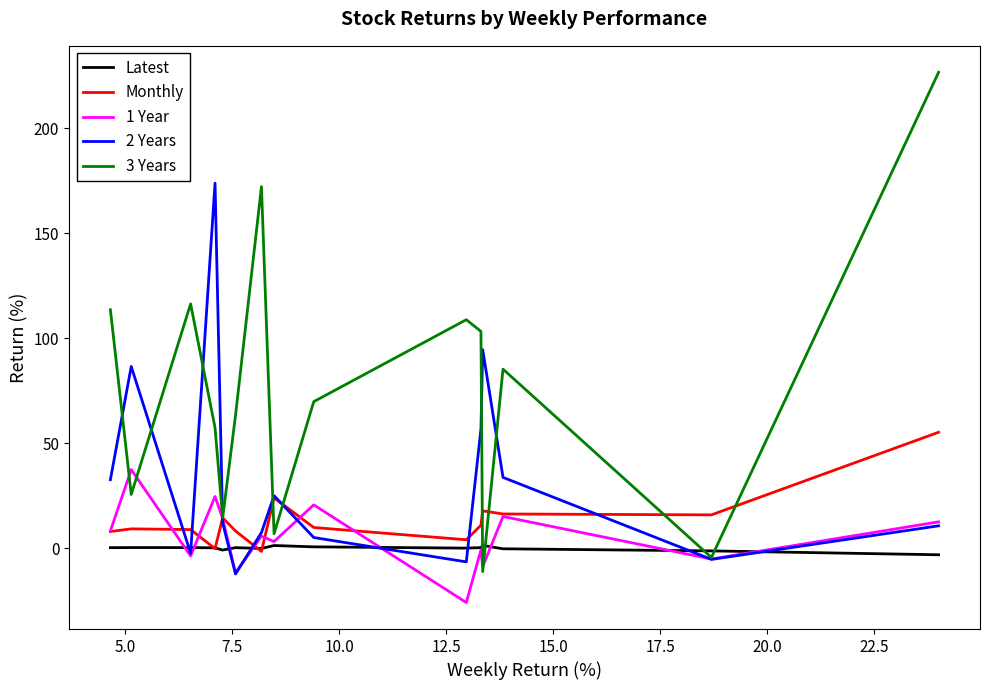

What is the maximum value shown in the chart?

226.5